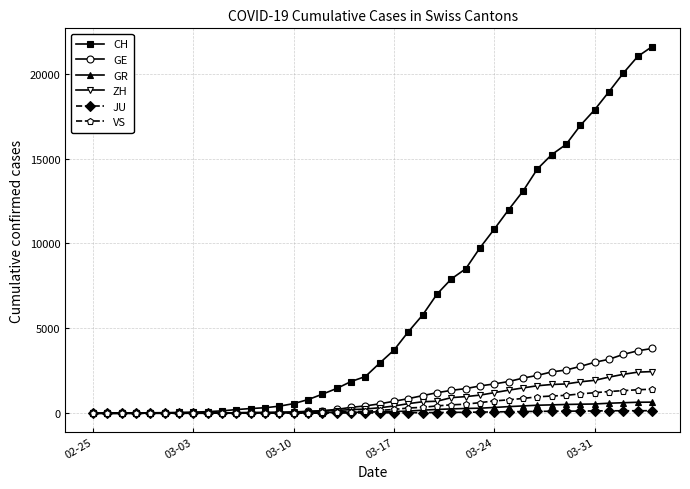

Which series has the largest range (max minus min)?

CH